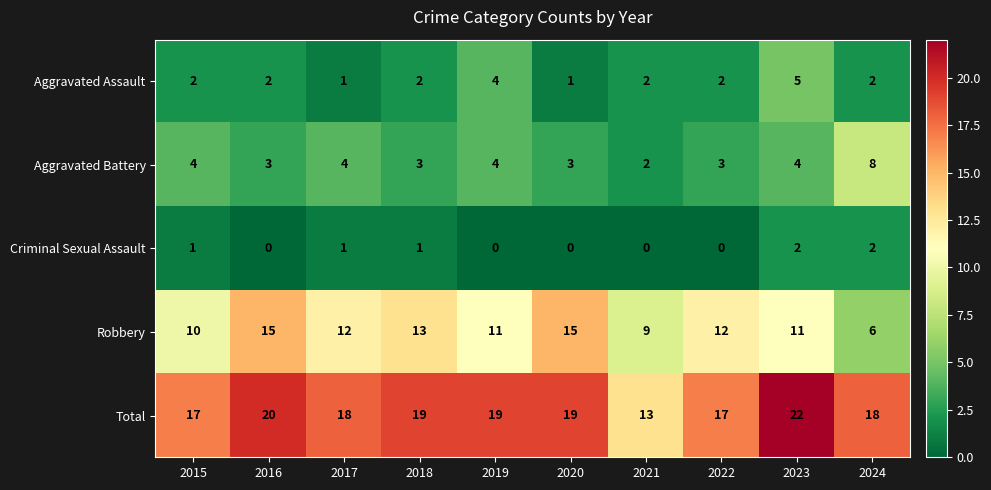

How many Criminal Sexual Assault values are between 0 and 1?

8